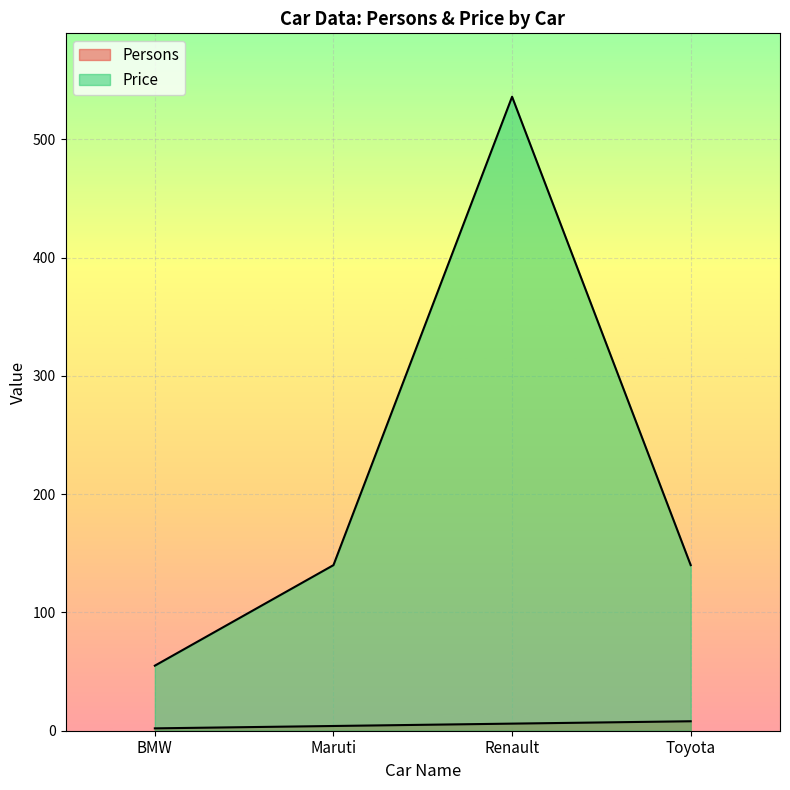

Between Renault and BMW, which is larger?

Renault